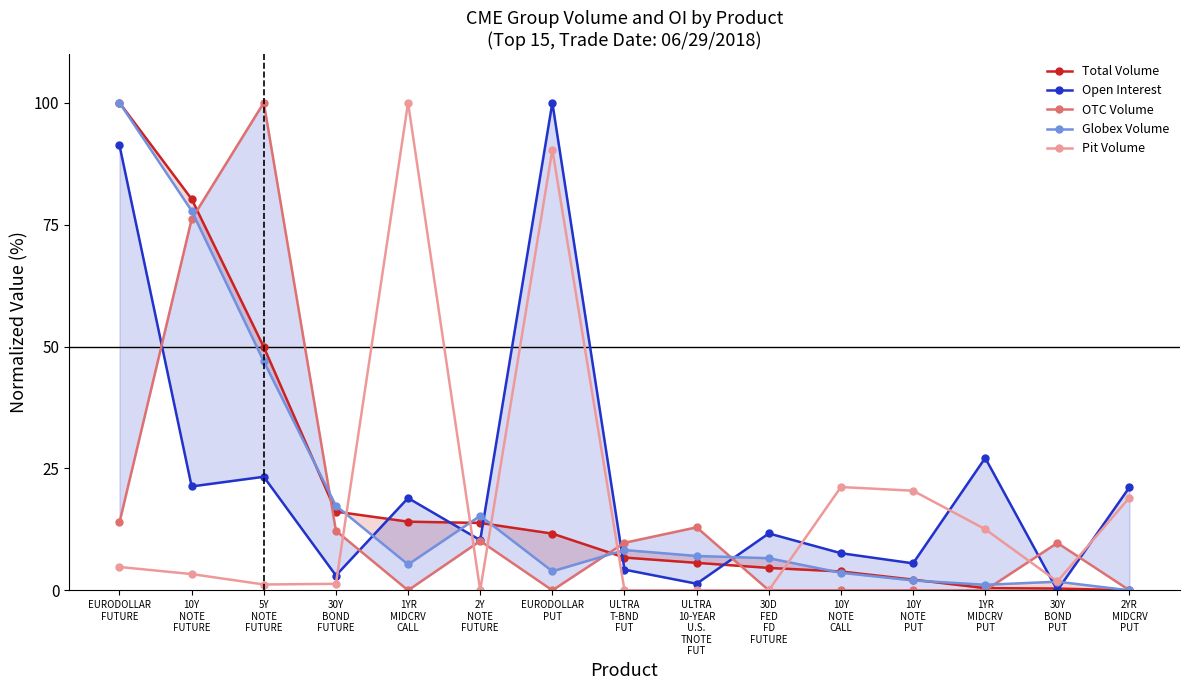

What is the maximum value shown in the chart?

100.0